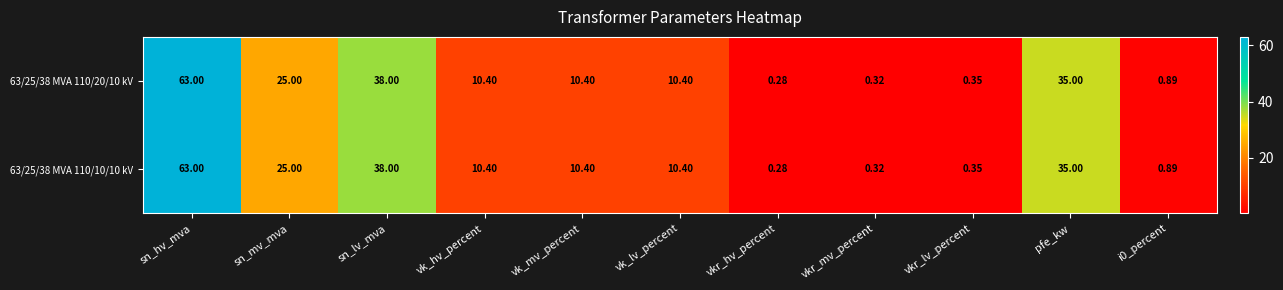

Where is 63/25/38 MVA 110/10/10 kV nearest to the value 31?

pfe_kw